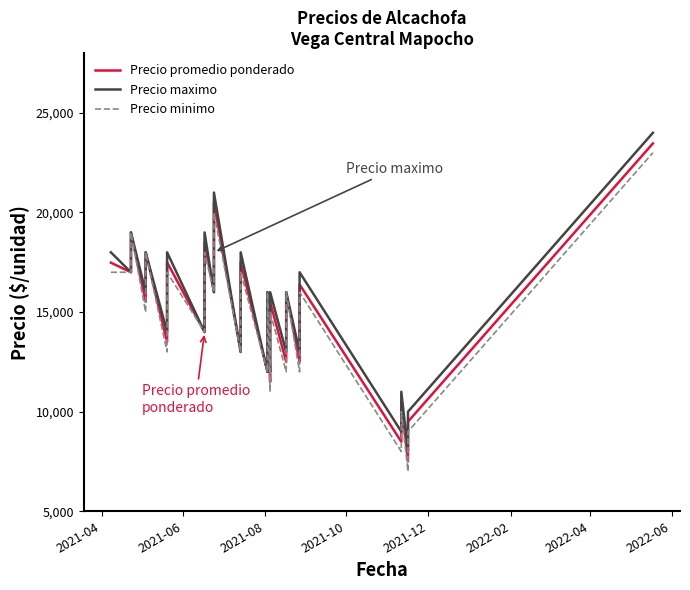

List the series in order of their overall mean, lowest first.

Precio minimo, Precio promedio ponderado, Precio maximo